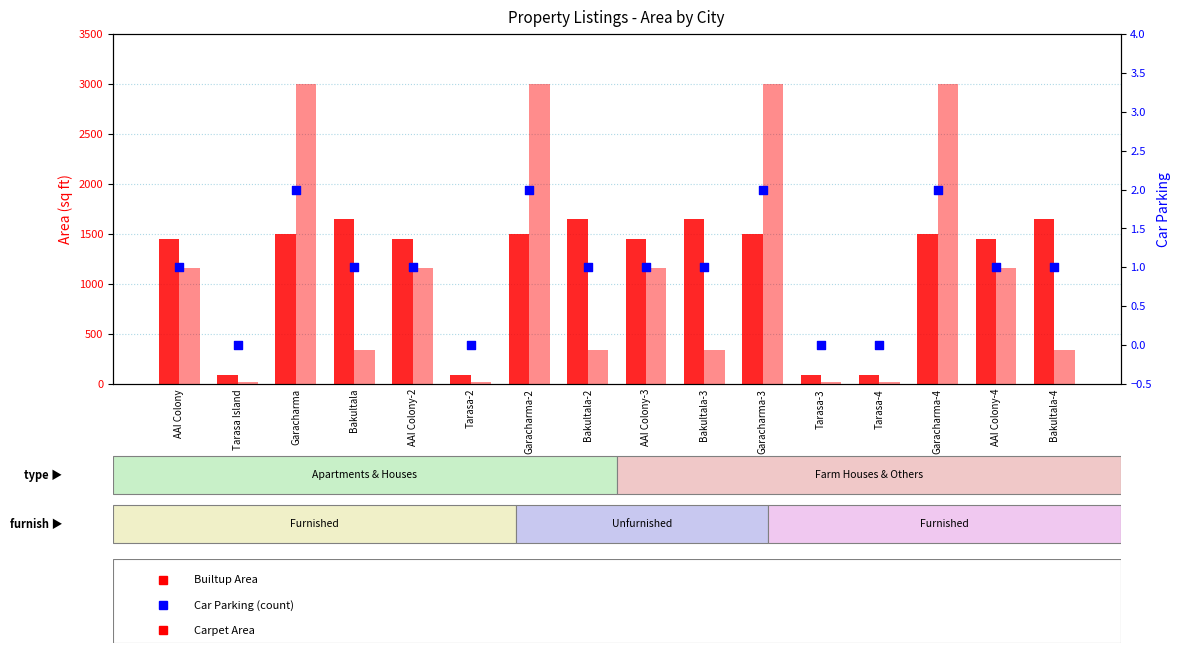

At how many categories does at least one series exceed 275?

12